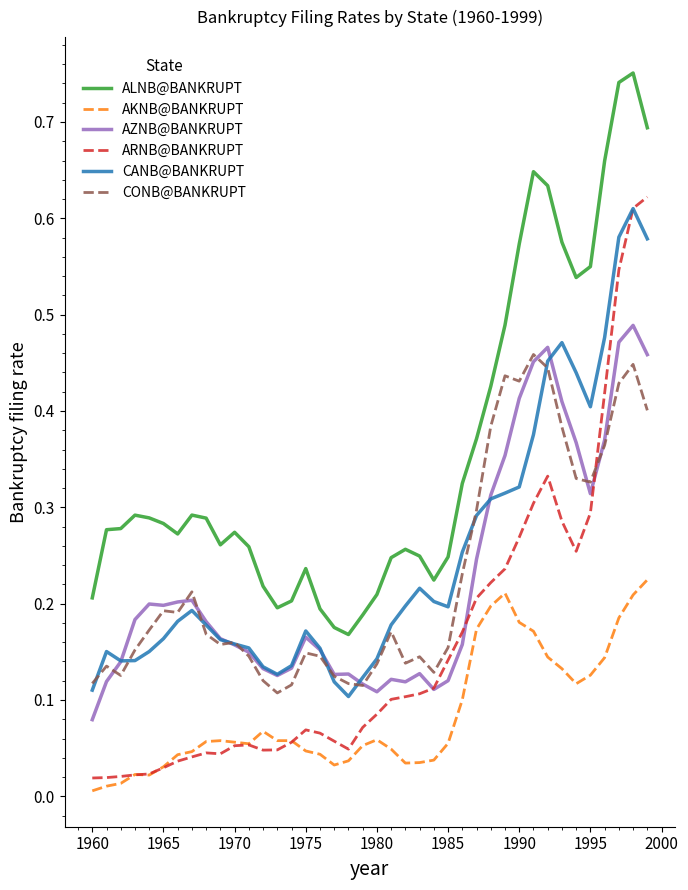

True or false: CONB@BANKRUPT and ARNB@BANKRUPT cross at least once.

True